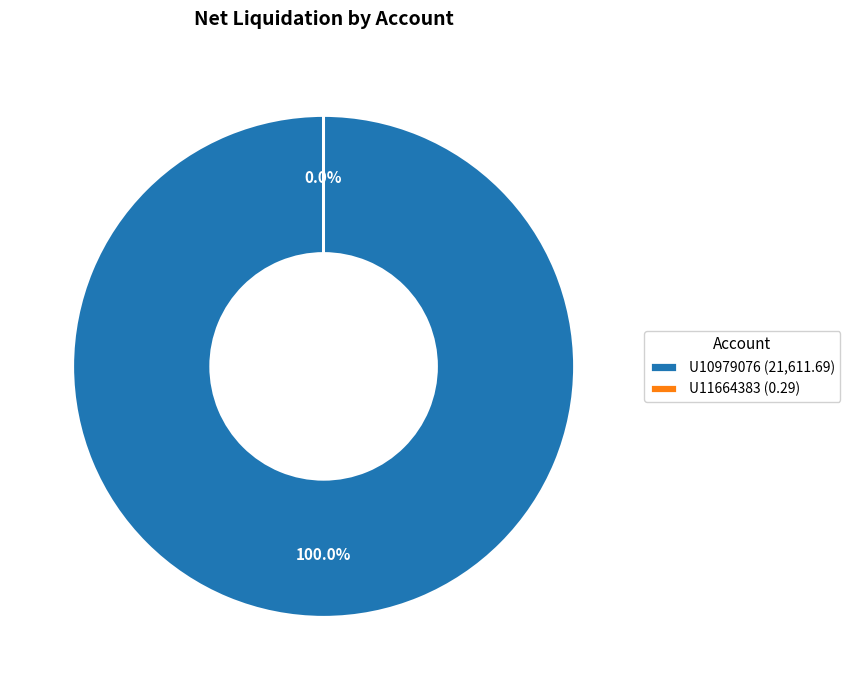

True or false: U11664383 accounts for 0% of the total.

True